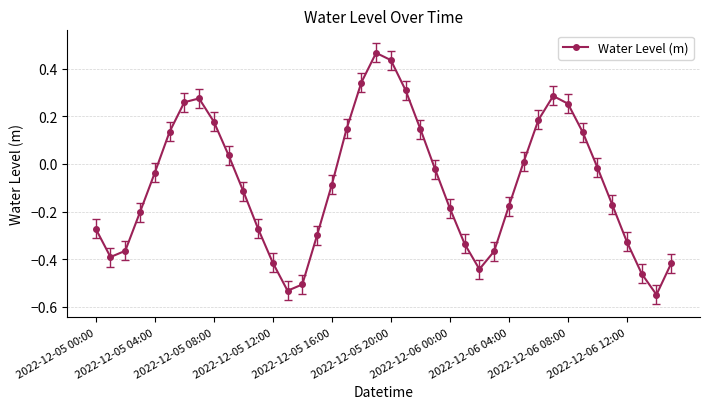

How many categories are shown in the chart?

40